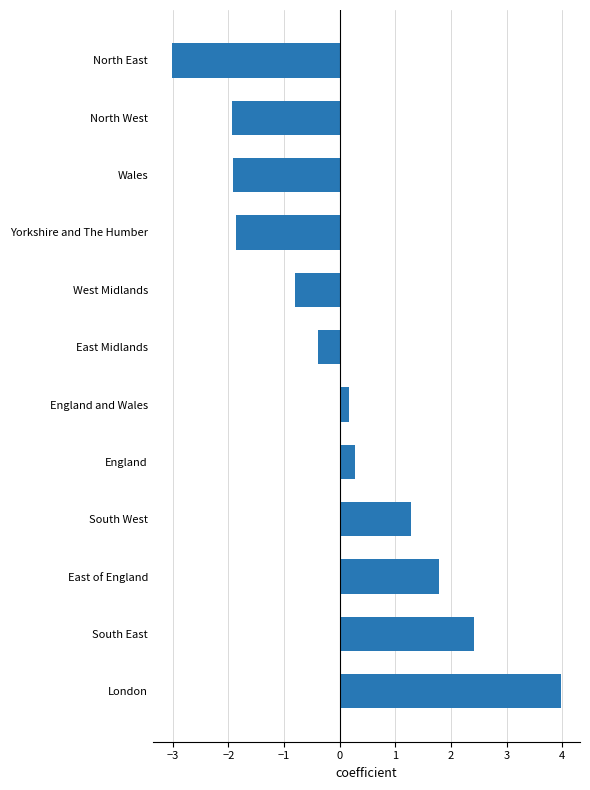

What is the difference between the maximum and minimum values?

7.0